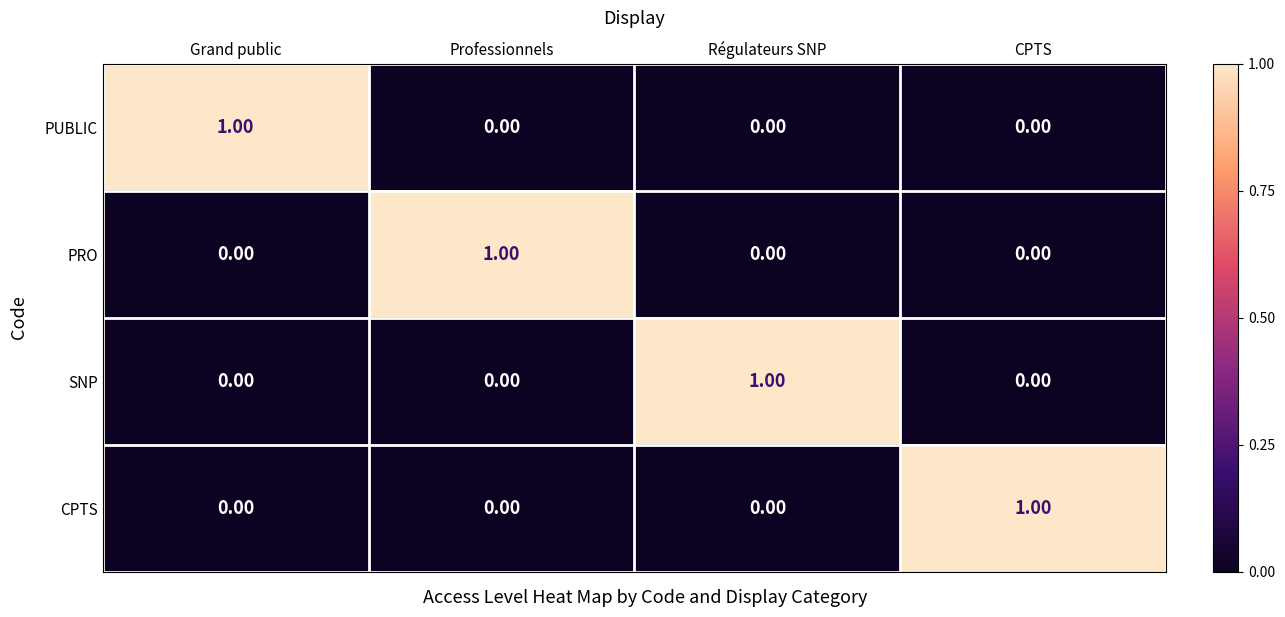

At how many categories does at least one series exceed 0?

4